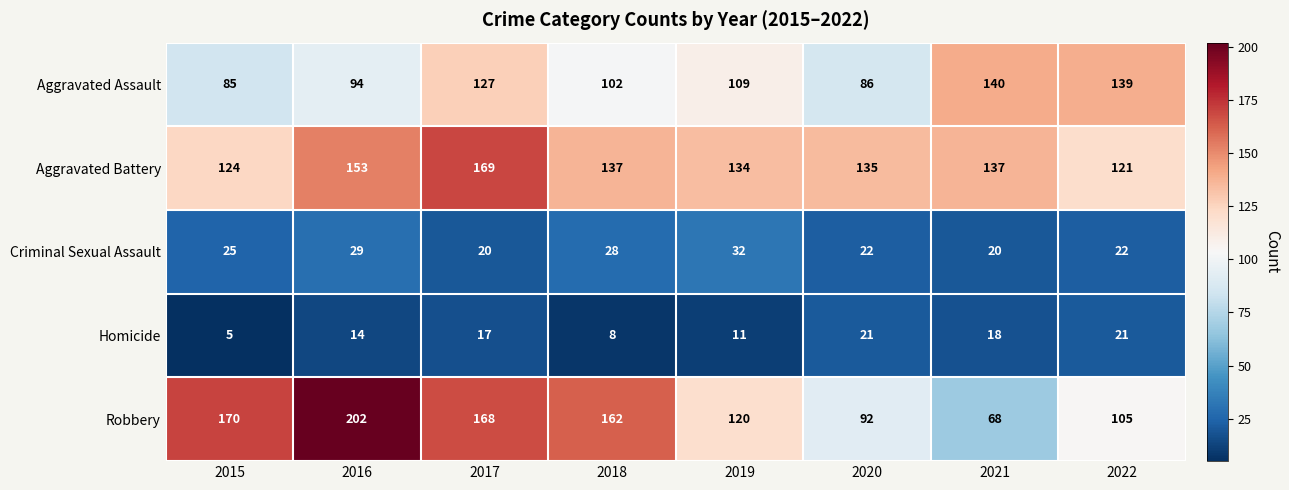

Is it true that Robbery equals 69 at 2017?

False